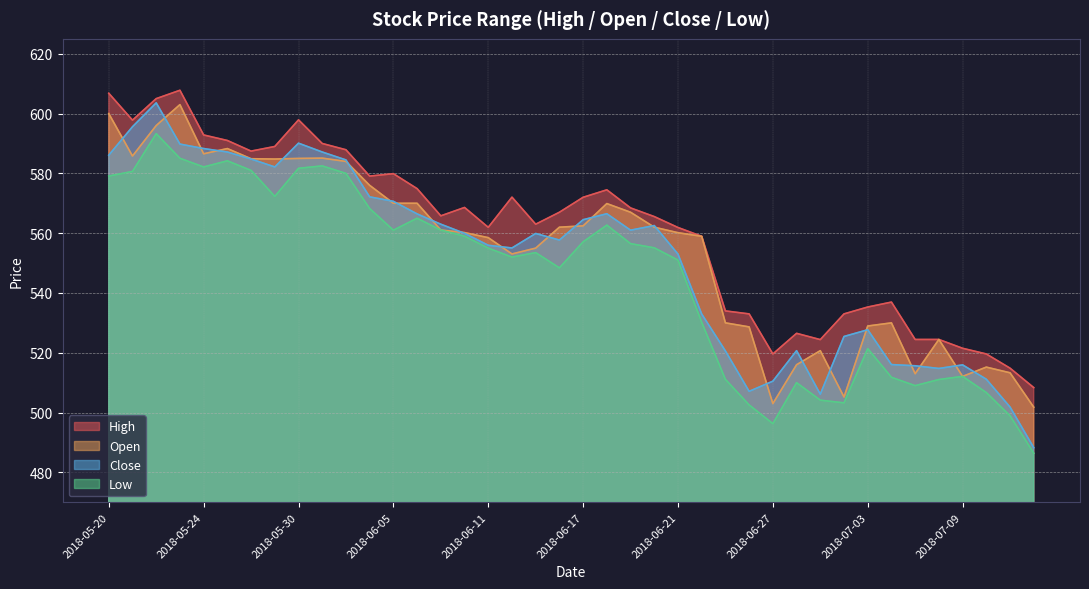

Rank the series by their average value, from lowest to highest.

Low, Close, Open, High